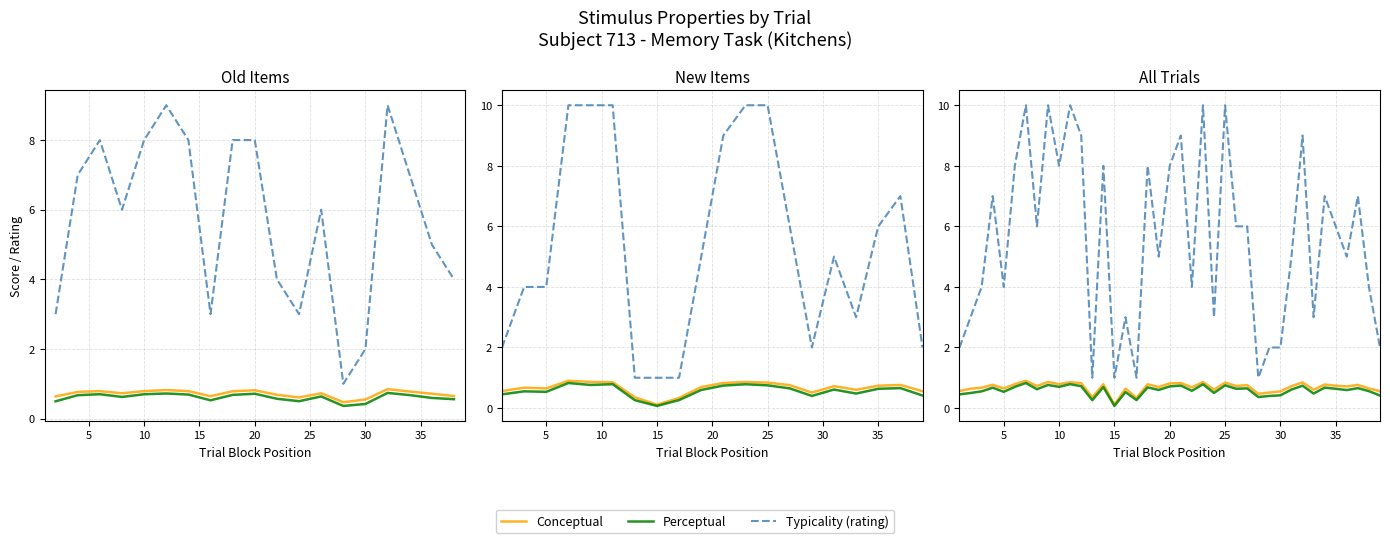

Reading left to right, list all the values displayed in this chart.

Conceptual: 0.6	0.6	0.7	0.8	0.6	0.8	0.9	0.7	0.9	0.8	0.9	0.8	0.4	0.8	0.1	0.6	0.3	0.8	0.7	0.8	0.8	0.7	0.9	0.6	0.8	0.7	0.8	0.5	0.5	0.5	0.7	0.8	0.6	0.8	0.7	0.7	0.8	0.6	0.6
Perceptual: 0.5	0.5	0.6	0.7	0.5	0.7	0.8	0.6	0.8	0.7	0.8	0.7	0.3	0.7	0.1	0.5	0.3	0.7	0.6	0.7	0.7	0.6	0.8	0.5	0.7	0.6	0.6	0.4	0.4	0.4	0.6	0.7	0.5	0.7	0.6	0.6	0.7	0.6	0.4
Typicality (rating): 2.0	3.0	4.0	7.0	4.0	8.0	10.0	6.0	10.0	8.0	10.0	9.0	1.0	8.0	1.0	3.0	1.0	8.0	5.0	8.0	9.0	4.0	10.0	3.0	10.0	6.0	6.0	1.0	2.0	2.0	5.0	9.0	3.0	7.0	6.0	5.0	7.0	4.0	2.0